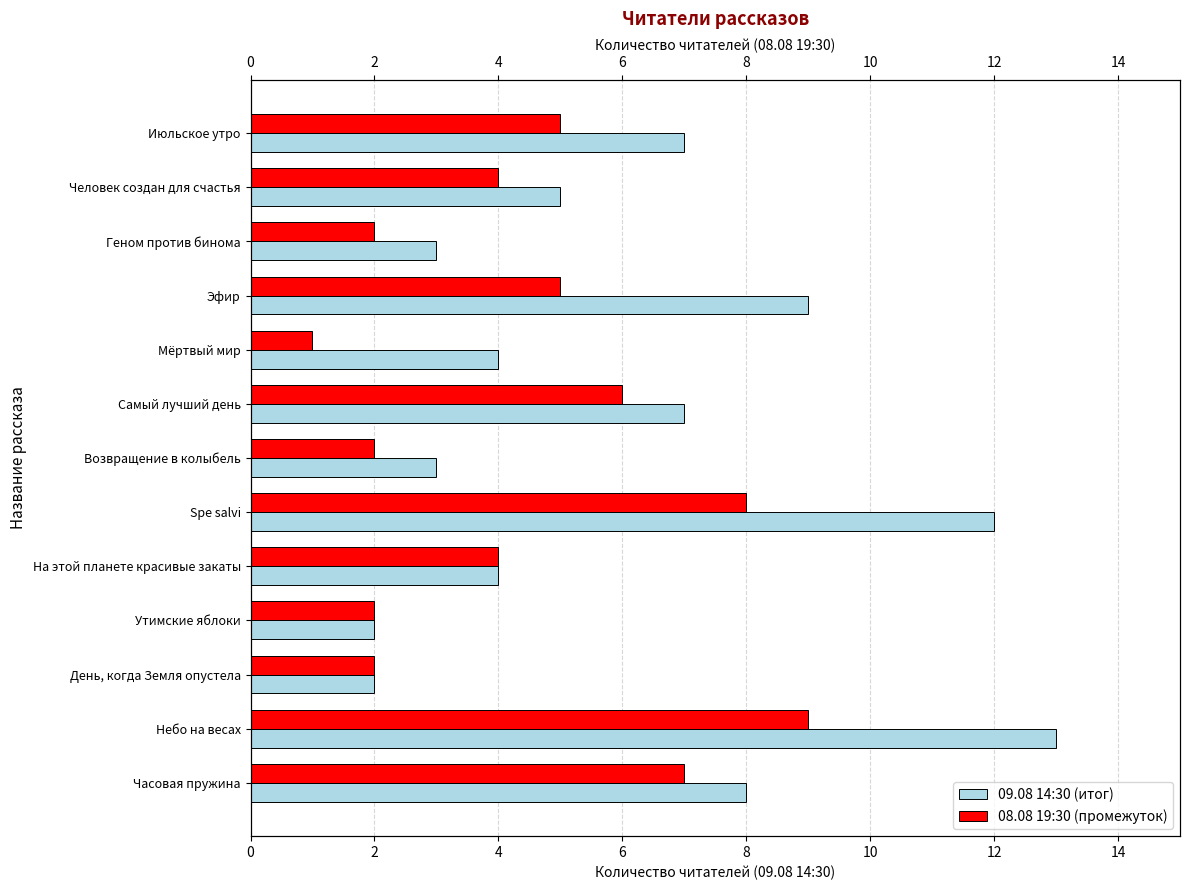

Reading left to right, transcribe all the data shown in this chart.

09.08 14:30: 8	13	2	2	4	12	3	7	4	9	3	5	7
08.08 19:30: 7	9	2	2	4	8	2	6	1	5	2	4	5